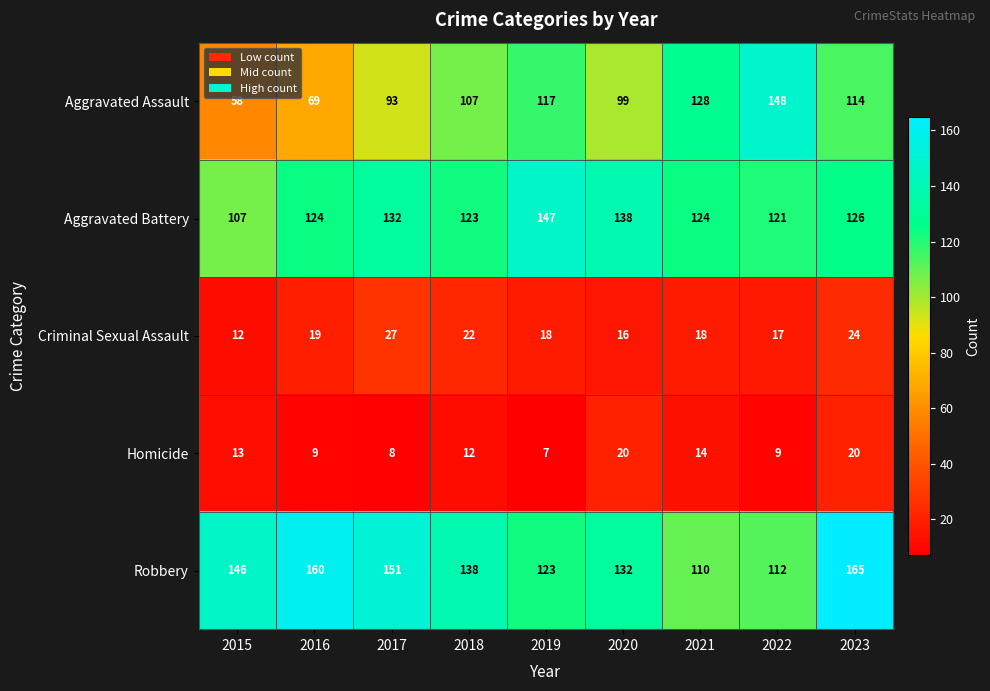

The value of Aggravated Assault at 2023 is 180. True or false?

False